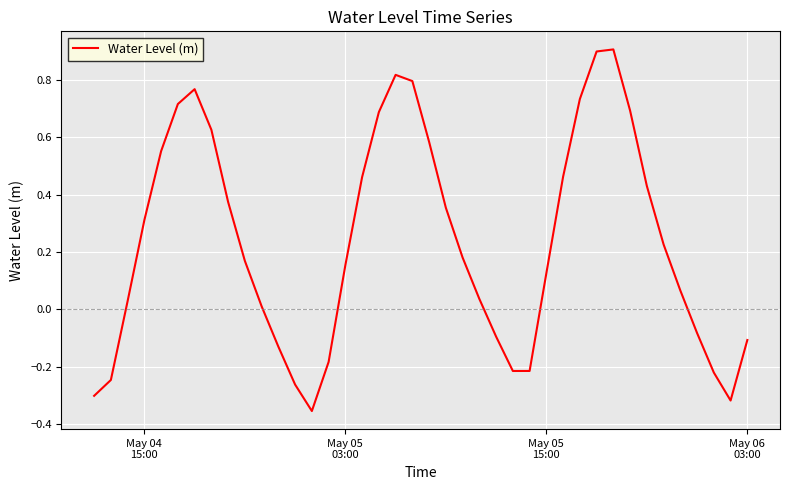

What is the greatest value displayed?

0.9